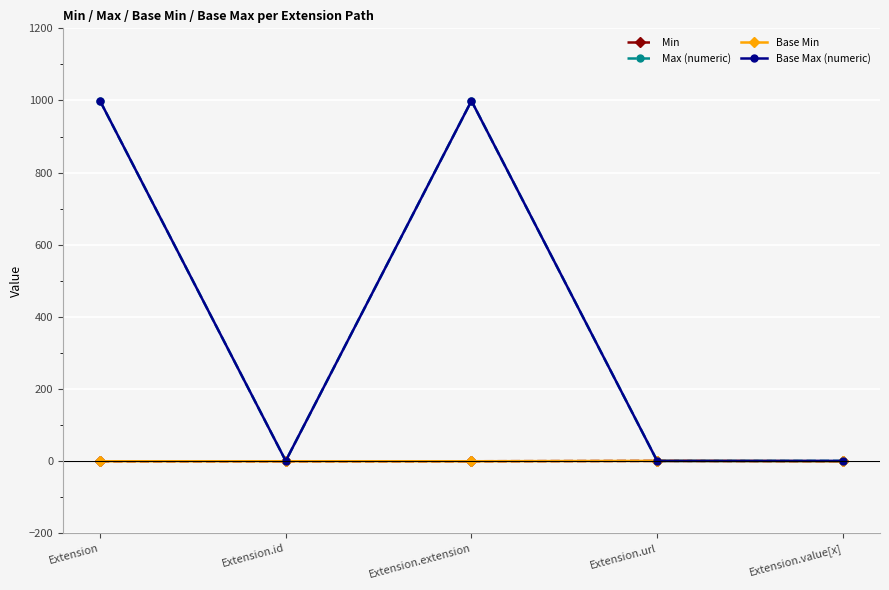

Which series changed the most between Extension.id and Extension.value[x]?

Min